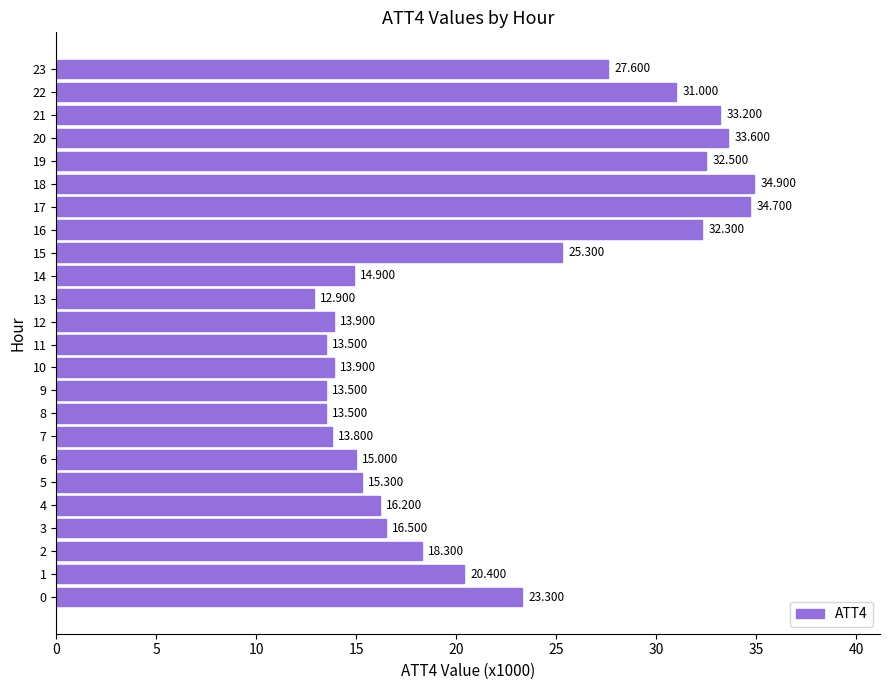

What is the difference between the maximum and second lowest values?

21.4